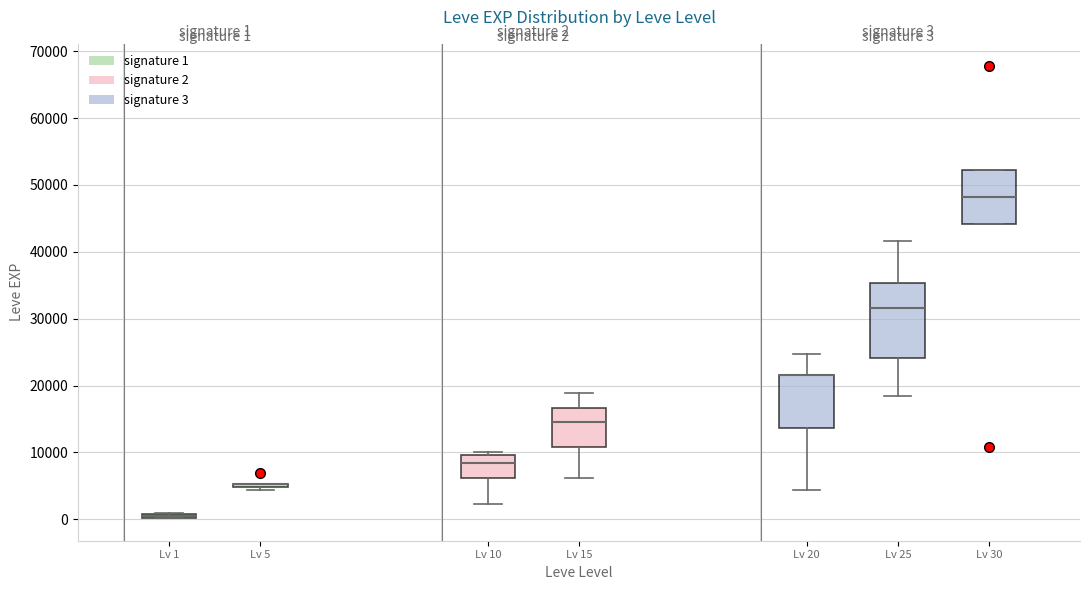

Comparing the boxes themselves (not the whiskers), which one is the tallest?

Lv 25